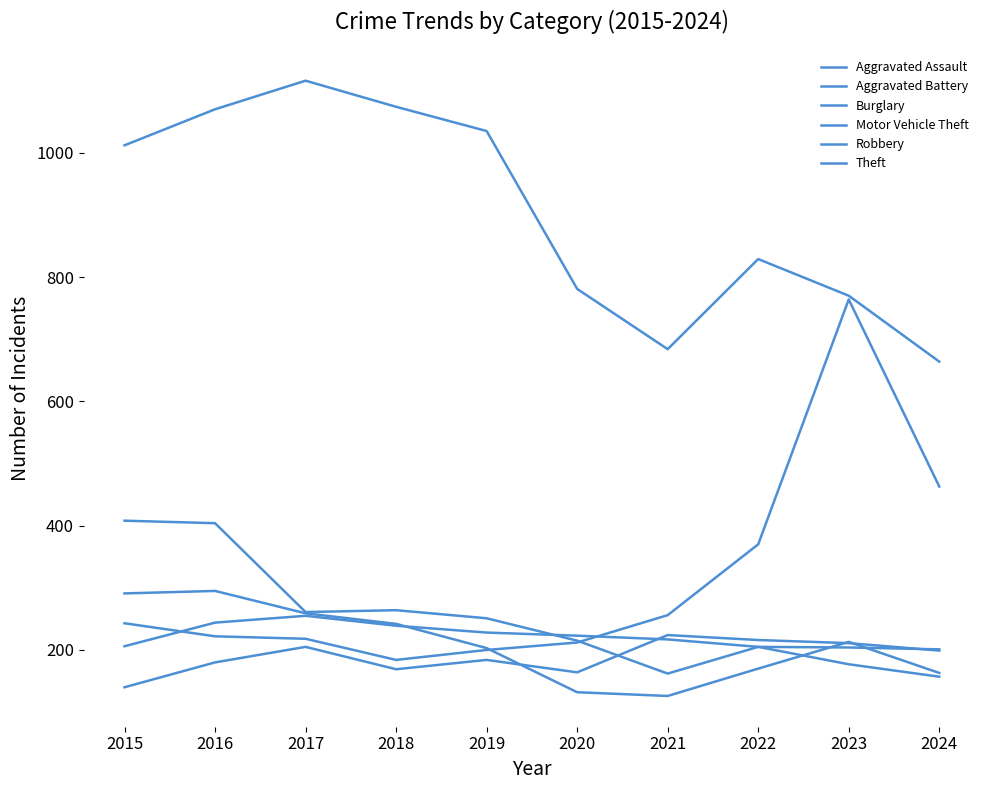

What is the sum of all Aggravated Assault values?

1892